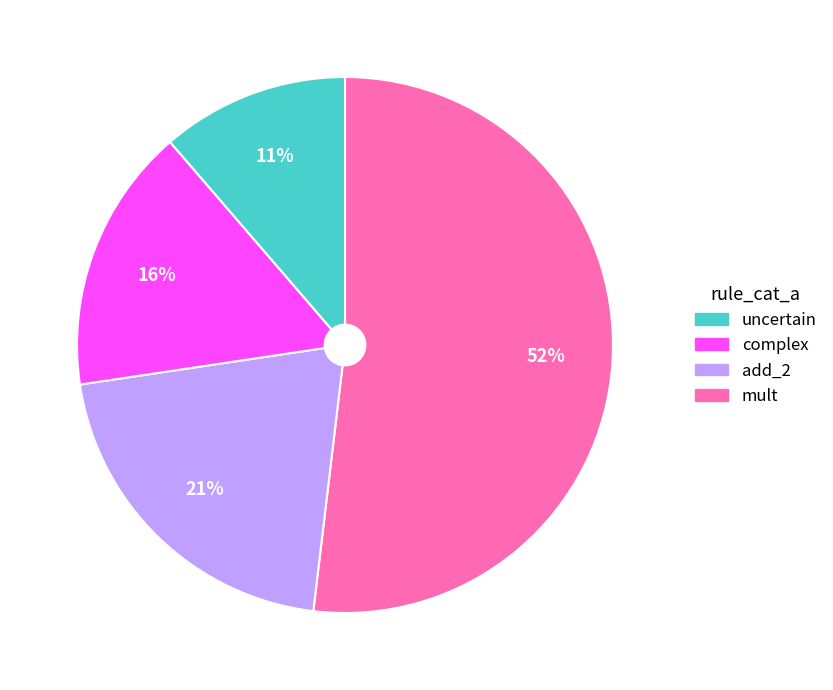

To the nearest percent, what is the average slice percentage?

25%